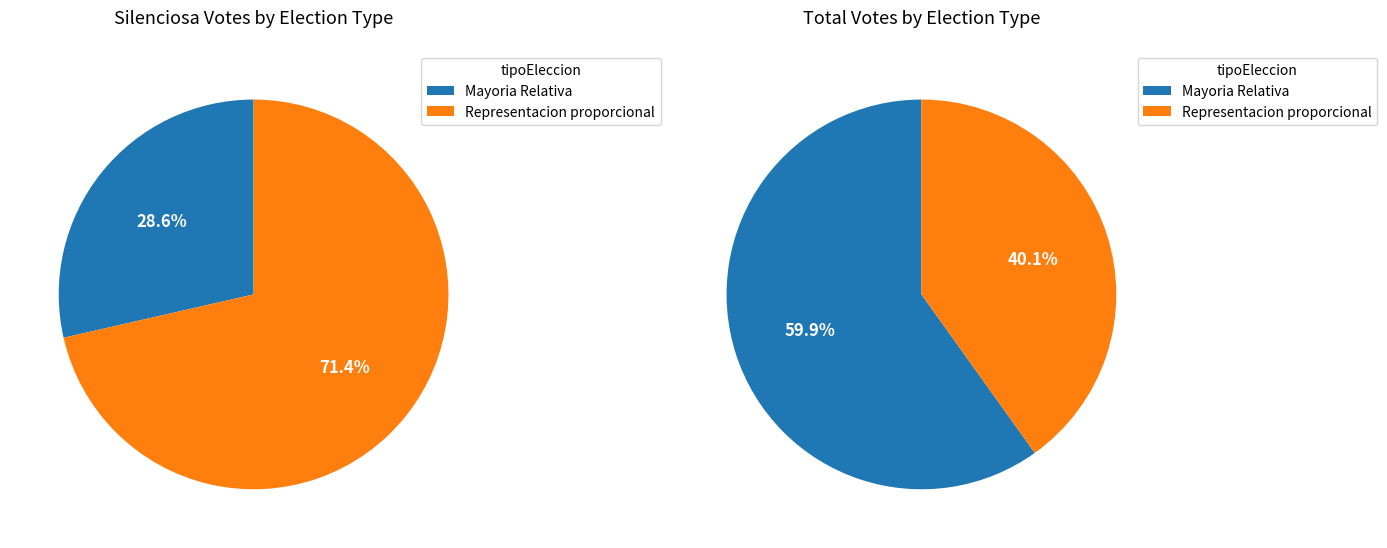

How many slices are in this pie chart?

2